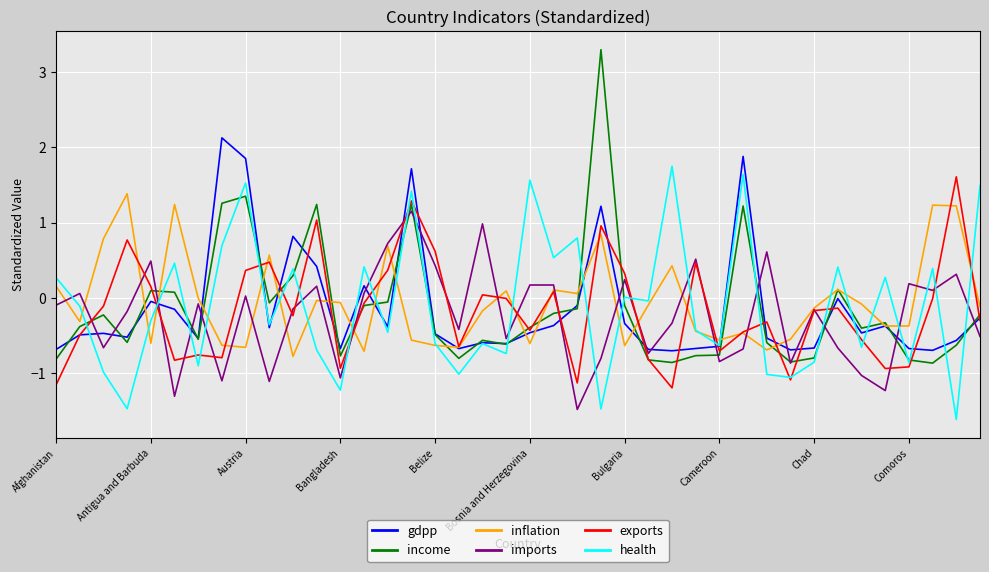

Count the number of data series in this chart.

6